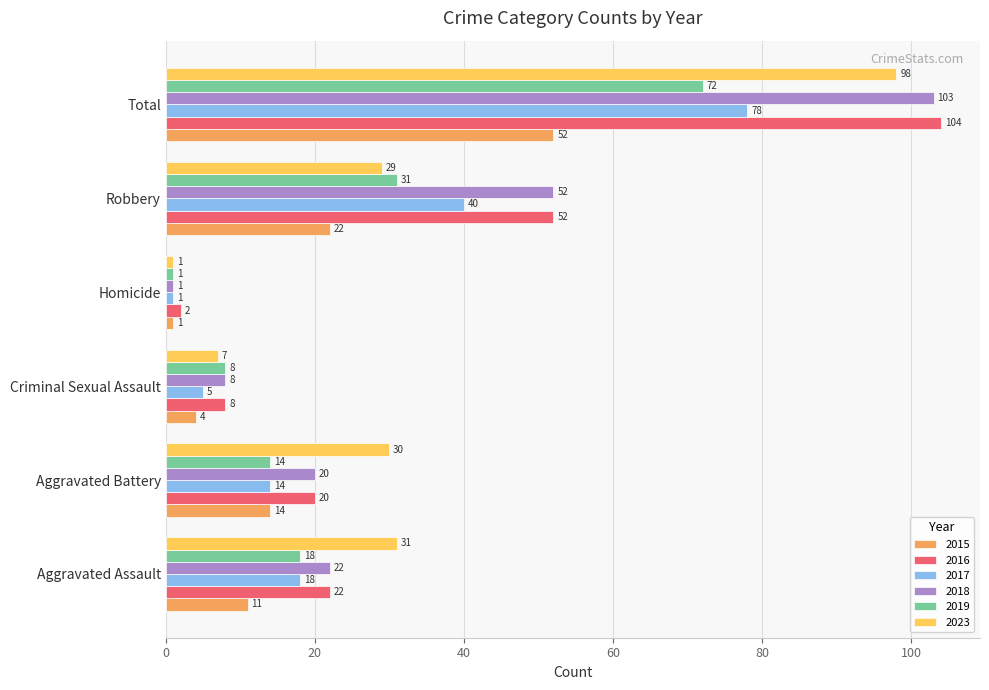

How many distinct data groups are displayed?

6